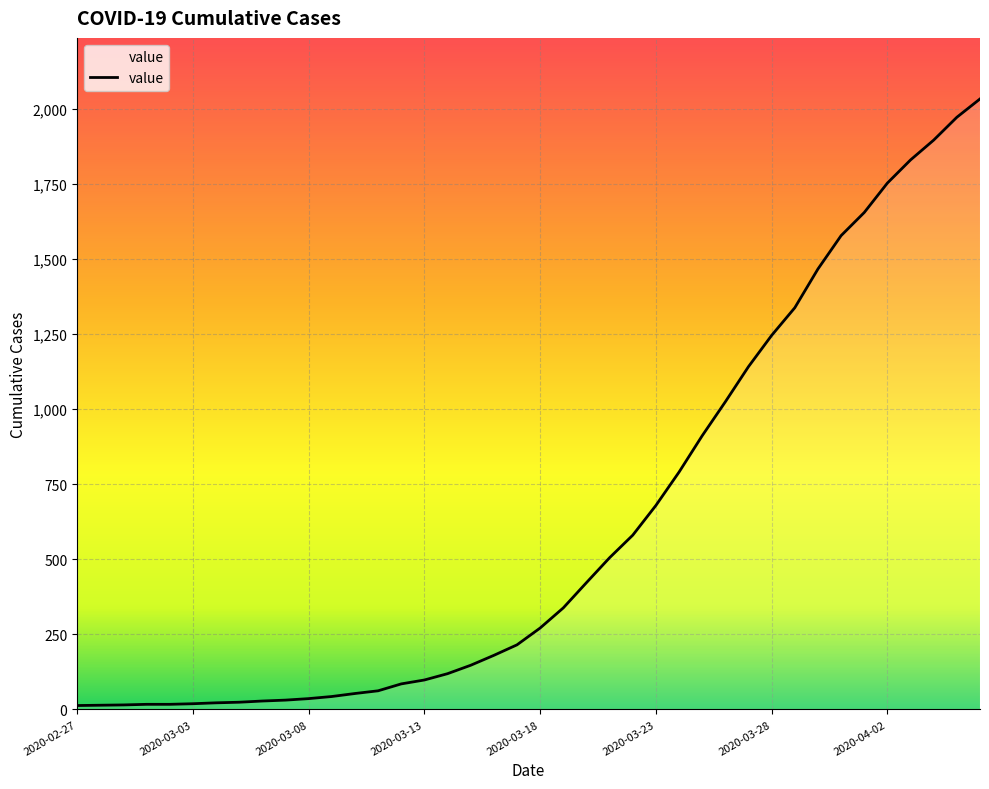

What is the difference between the maximum and minimum values?

2019